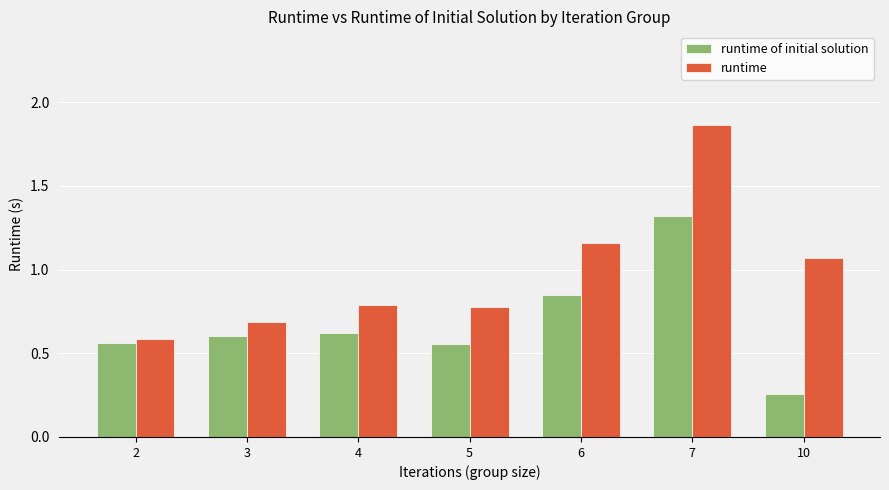

What is the average value of the runtime series?

1.0